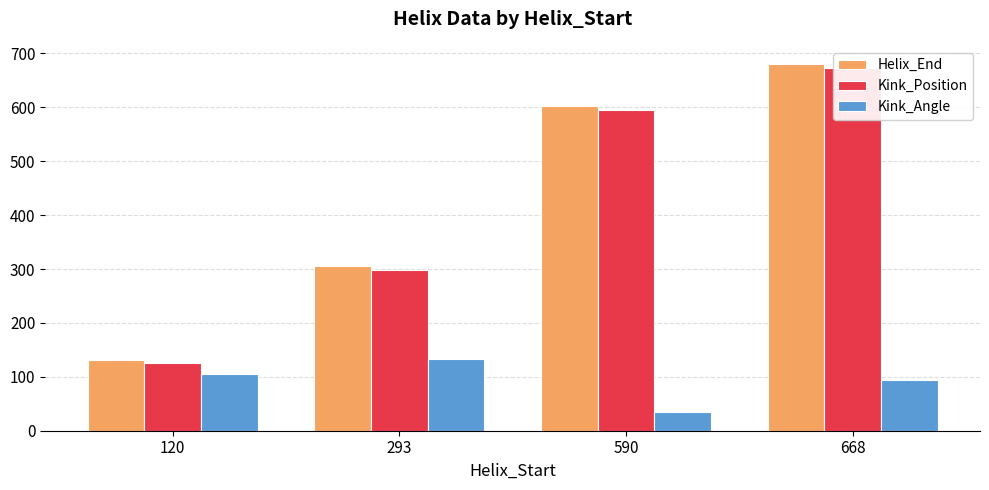

What is the value of the Helix_End bar at the 2nd from the left?

305.0